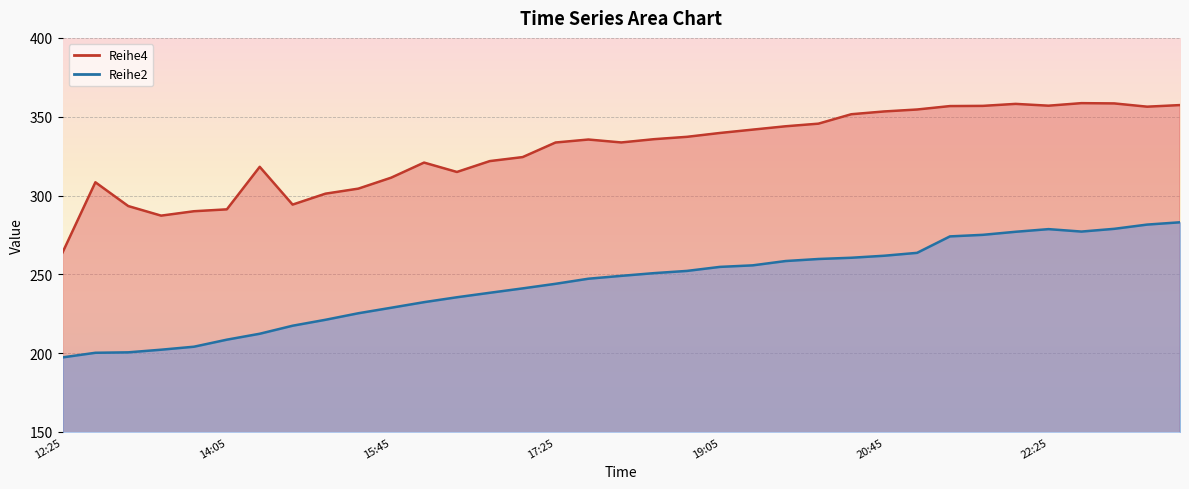

At 2017-05-22 18:45, list the series in order from largest to smallest.

Reihe4, Reihe2